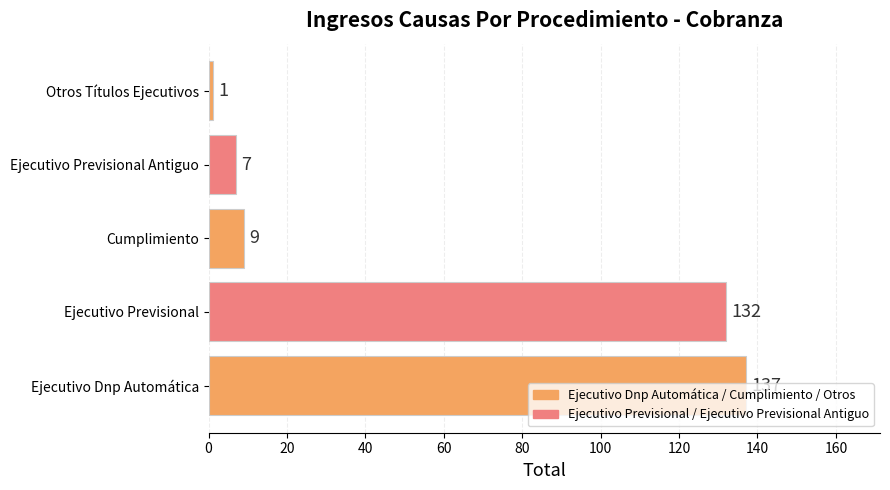

What is the difference between the values at Cumplimiento and Ejecutivo Dnp Automática?

128